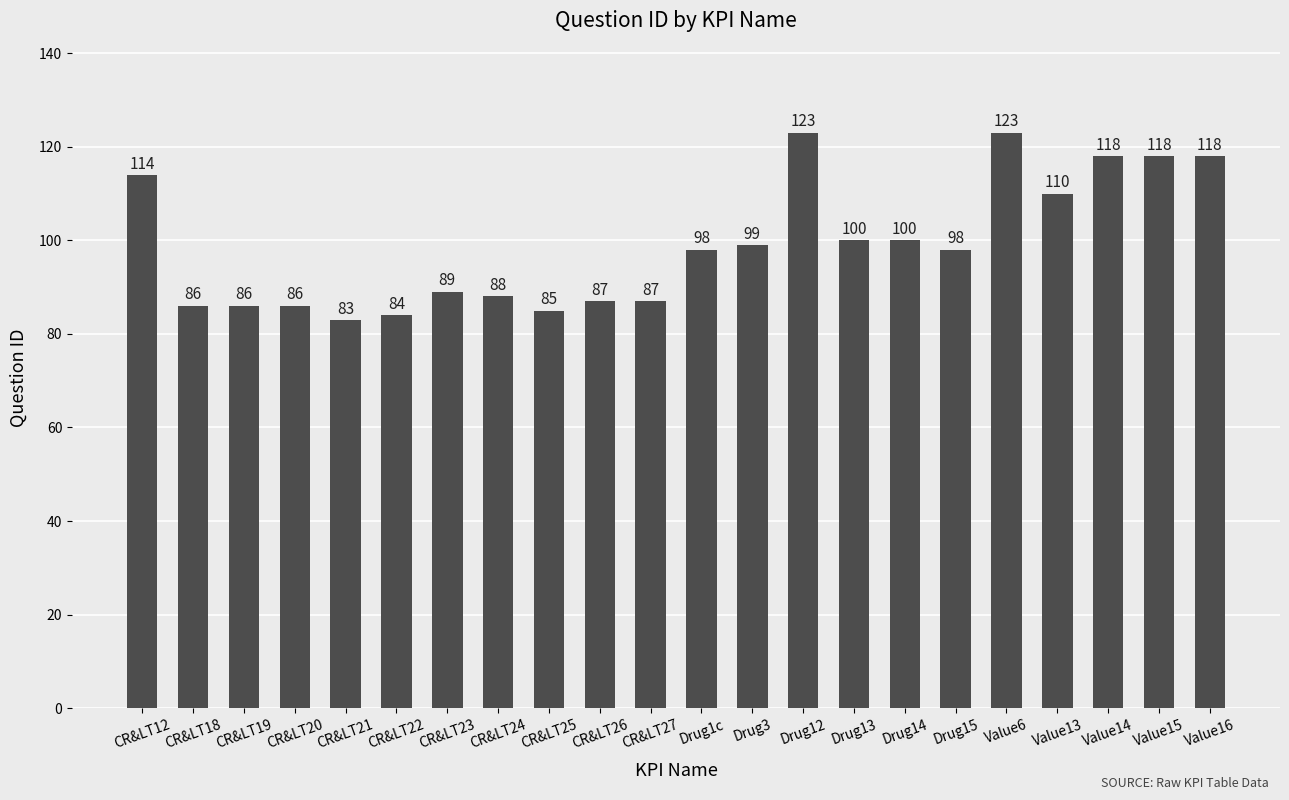

The chart shows a value of 86 at CR&LT18. True or false?

True